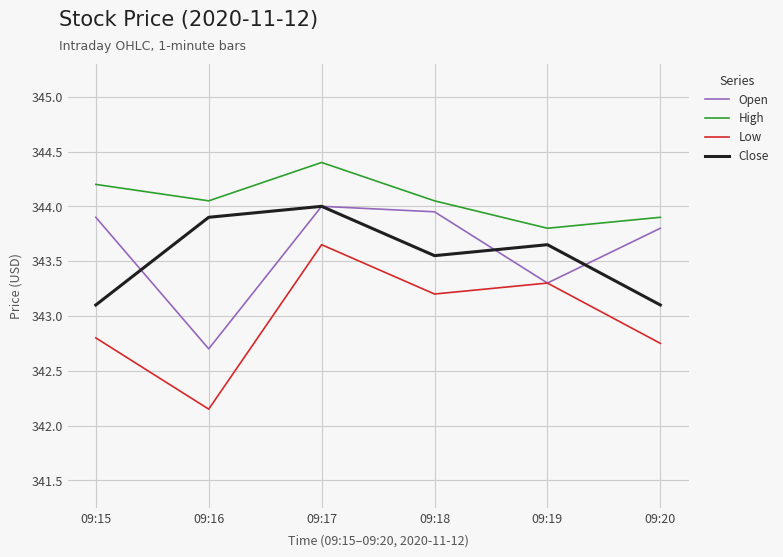

What is the maximum value shown in the chart?

344.4